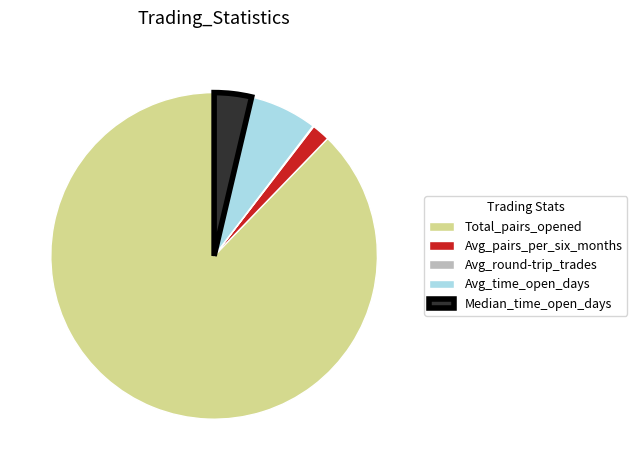

Is the sum of Avg_time_open_days and Median_time_open_days greater than half?

No